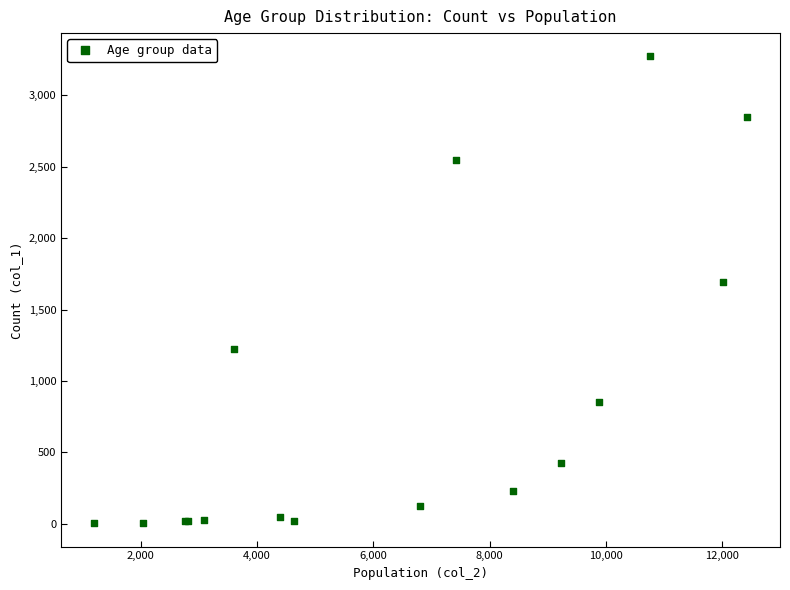

What Y value in the scatter plot is closest to 1638?

1690